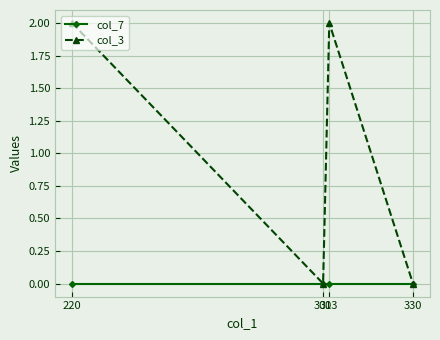

True or false: col_3 has a value of 2 at 220.

True